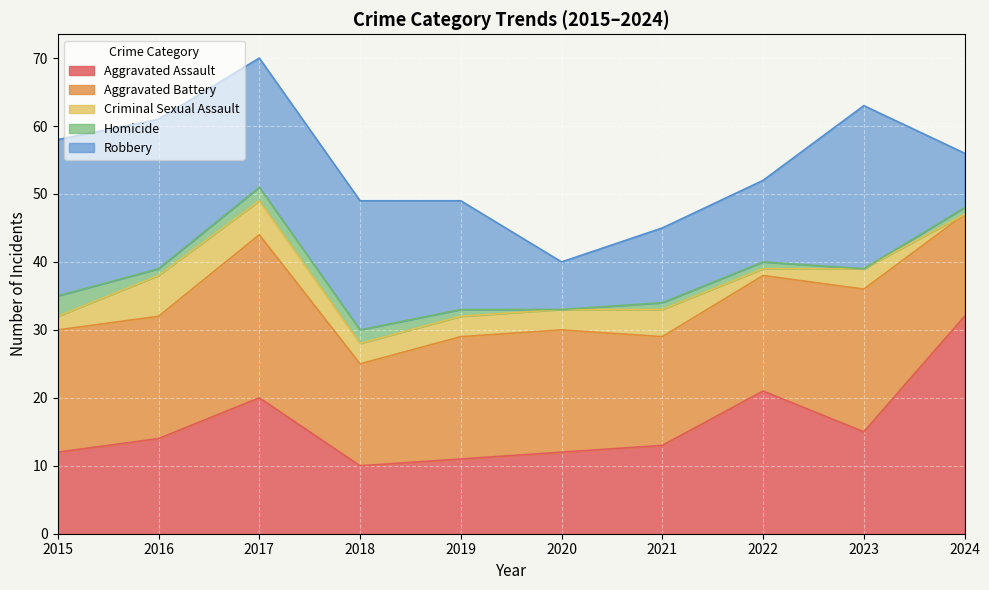

What is the greatest value displayed?

32